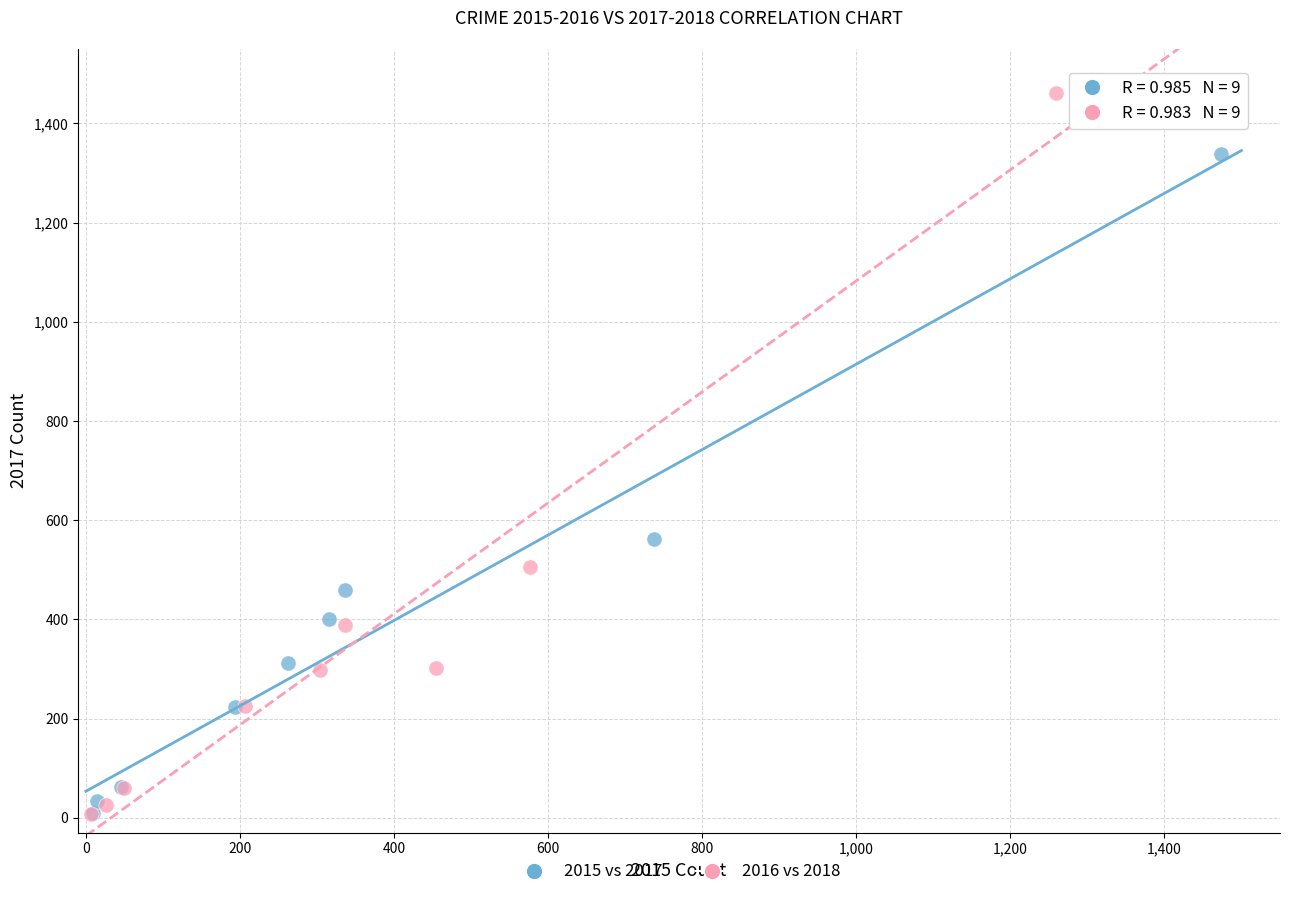

Which series reaches the maximum Y coordinate?

2016 vs 2018